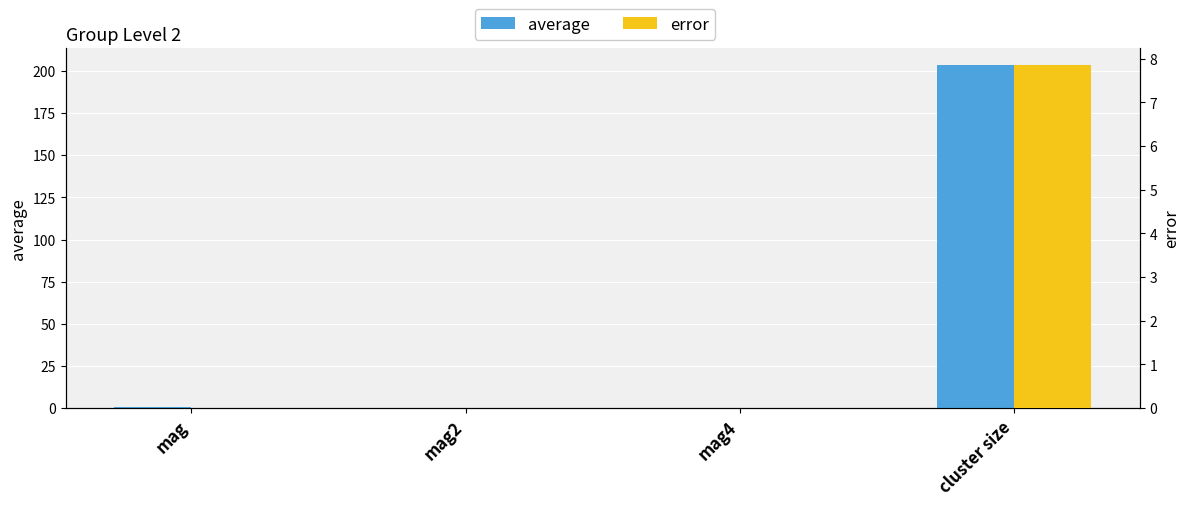

Which series has the largest range (max minus min)?

average